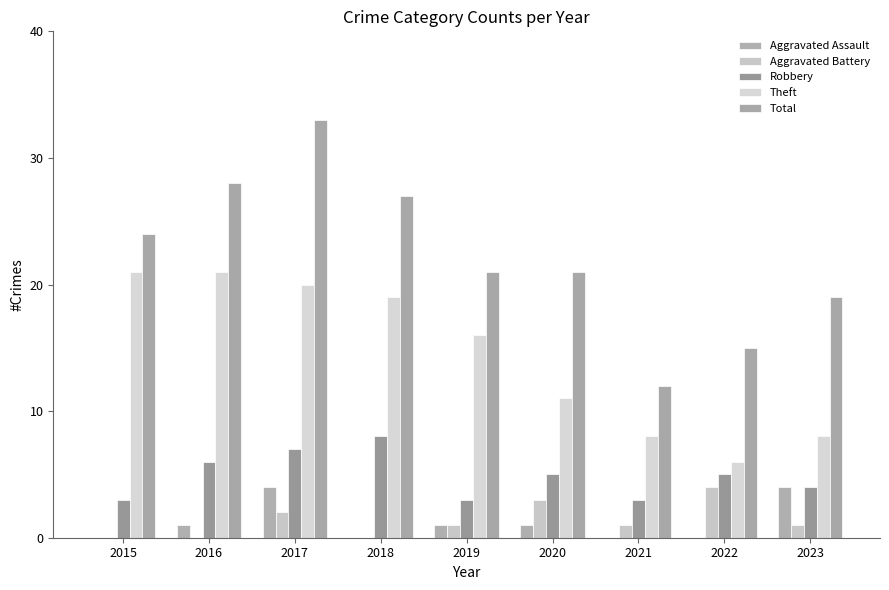

Are the bars grouped side by side (vs. stacked)?

Yes